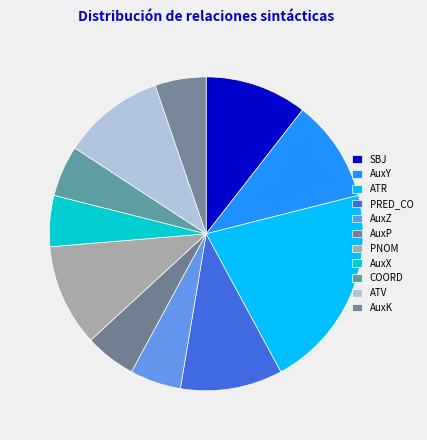

What is the change in value from SBJ to ATR?

+2